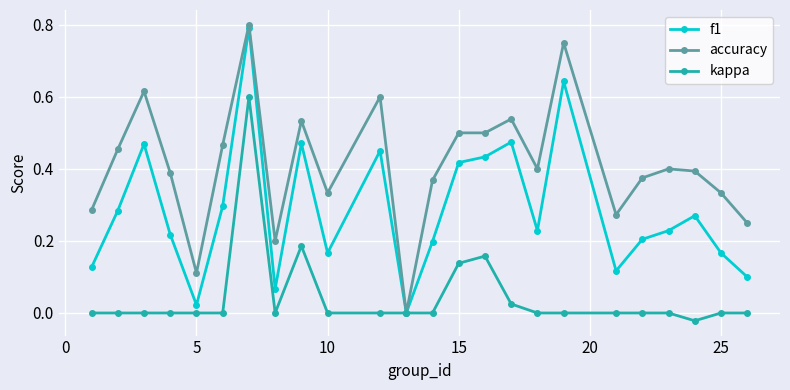

True or false: accuracy has more than 0 points higher than both neighbors.

True